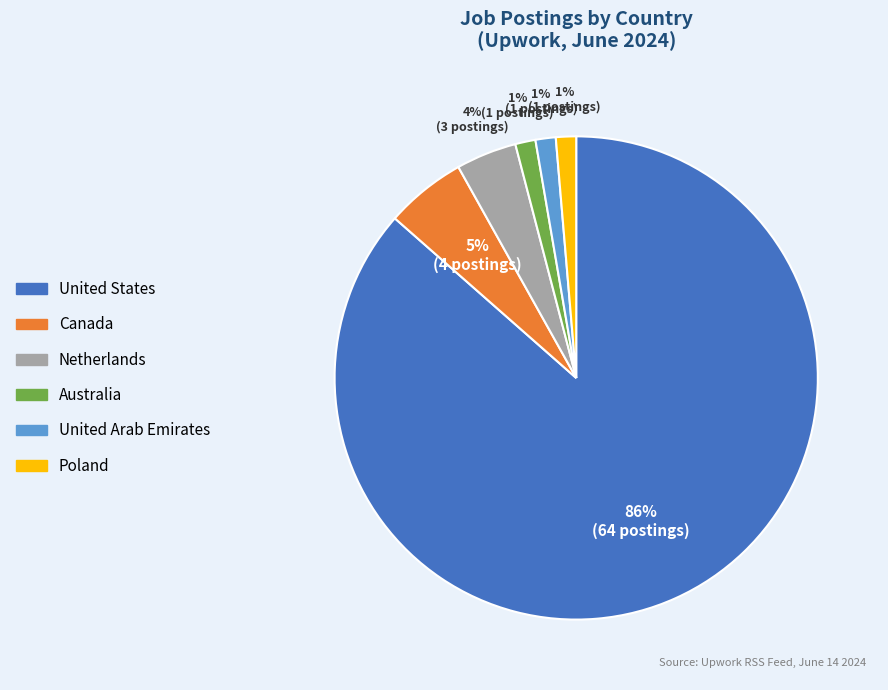

How many segments does this pie chart have?

6